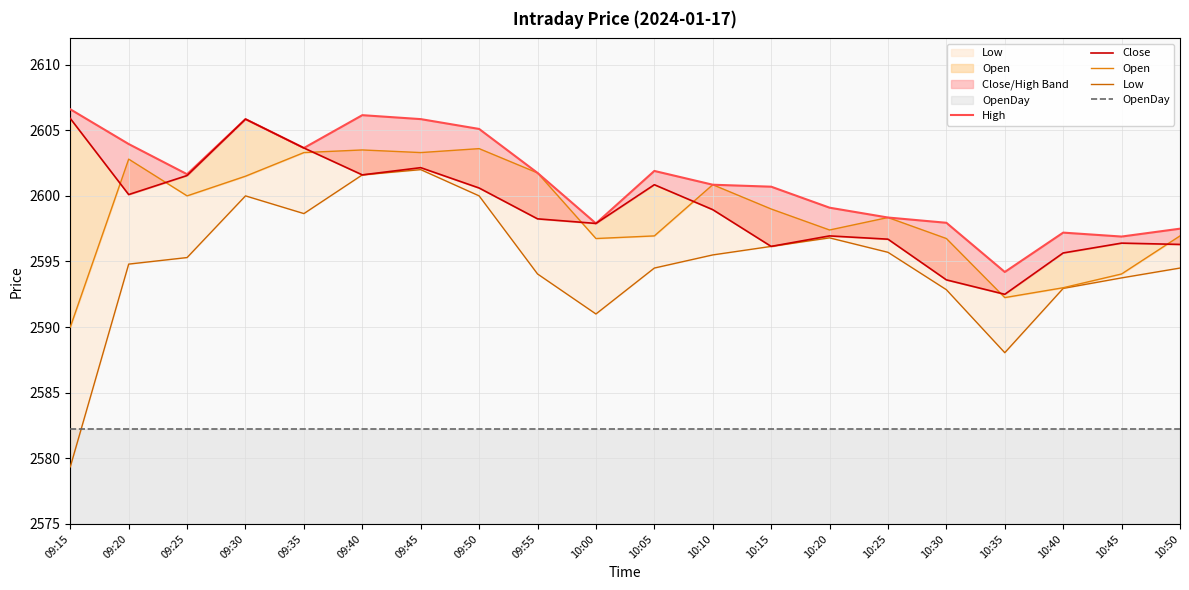

True or false: OpenDay has more than 0 interior local peaks.

False